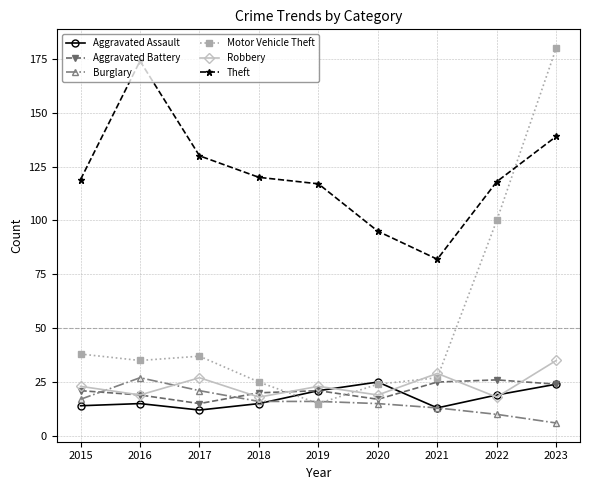

Reading left to right, what are all the values shown in this chart?

Aggravated Assault: 2015=14	2016=15	2017=12	2018=15	2019=21	2020=25	2021=13	2022=19	2023=24
Aggravated Battery: 2015=21	2016=19	2017=15	2018=20	2019=21	2020=17	2021=25	2022=26	2023=24
Burglary: 2015=17	2016=27	2017=21	2018=16	2019=16	2020=15	2021=13	2022=10	2023=6
Motor Vehicle Theft: 2015=38	2016=35	2017=37	2018=25	2019=15	2020=24	2021=27	2022=100	2023=180
Robbery: 2015=23	2016=19	2017=27	2018=18	2019=23	2020=19	2021=29	2022=18	2023=35
Theft: 2015=119	2016=174	2017=130	2018=120	2019=117	2020=95	2021=82	2022=118	2023=139